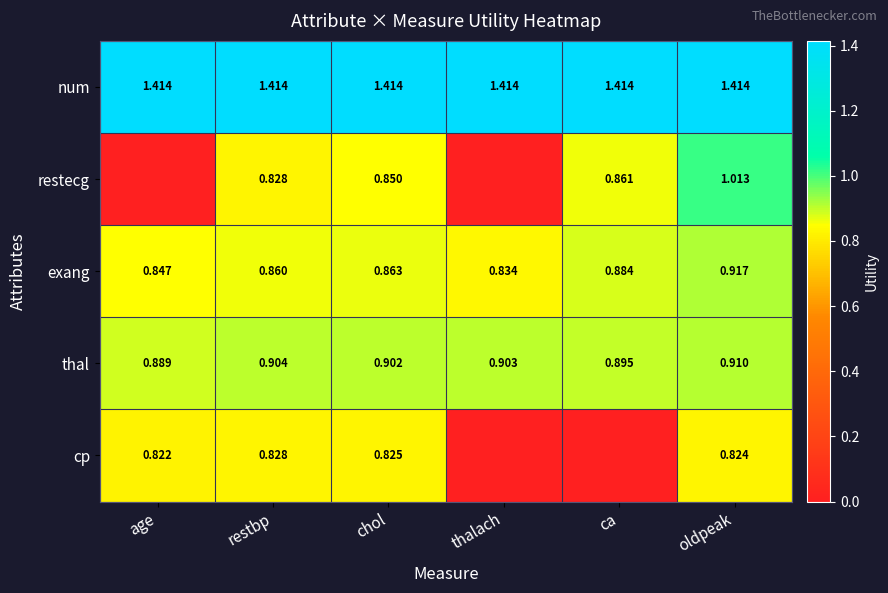

Is it true that restecg equals 0.7 at oldpeak?

False